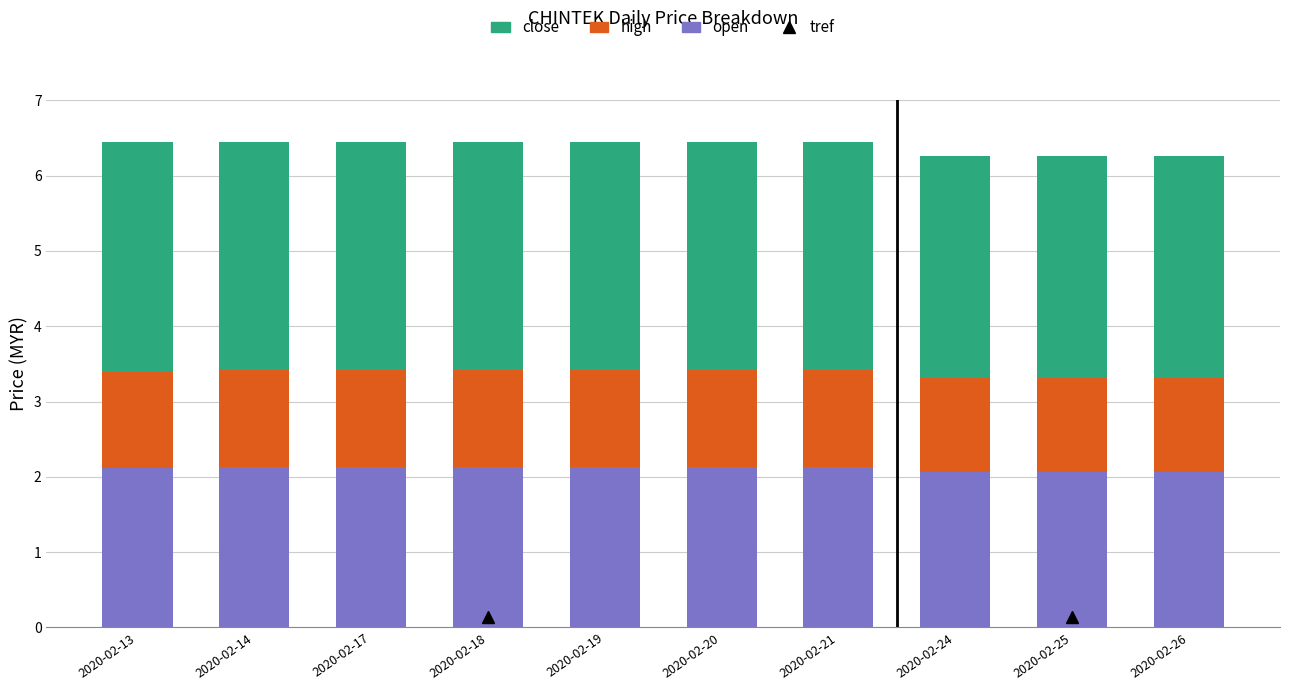

What is the average value of the open series?

2.1